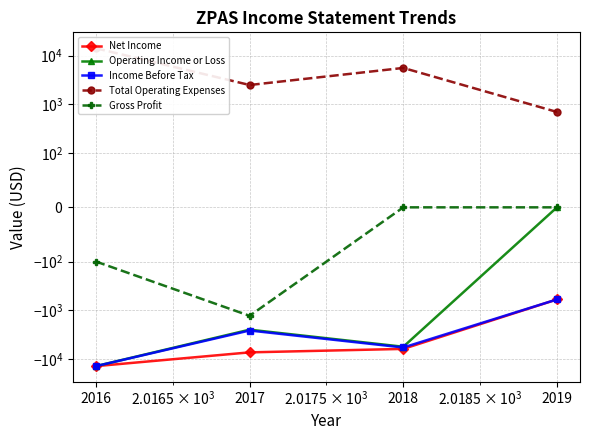

What is the total value across all series at 2019?

-500